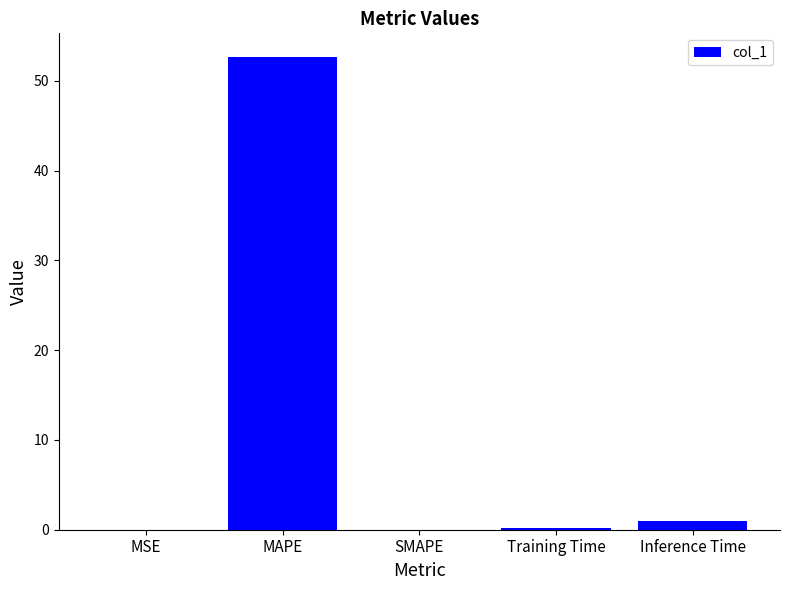

What is the sum of all values?

53.8